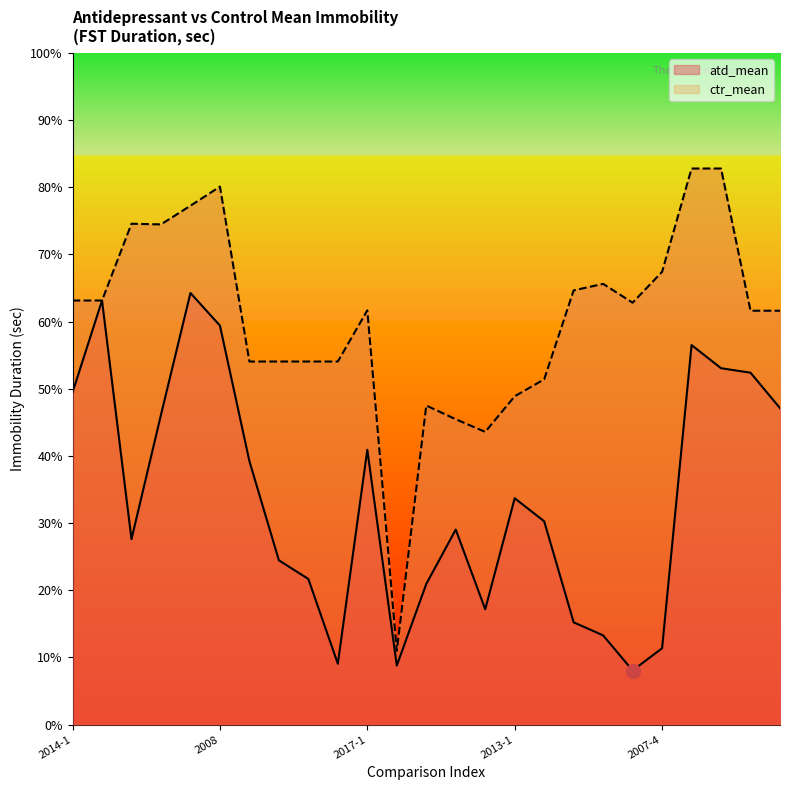

Reading left to right, extract all data points from this chart.

atd_mean: 2014-1=148.4	2014-2=189.4	2016-1=82.8	2011=138.4	2012-1=192.8	2008=178.2	2016-2=117.7	2016-3=73.4	2016-4=65.1	2016-5=27.2	2017-1=122.7	2017-2=26.4	2012-2=62.8	2011-2=87.1	2014-3=51.5	2013-1=101.1	2010-1=90.8	2007-1=45.7	2007-2=39.9	2007-3=24.2	2007-4=34.1	2012-3=169.5	2012-4=159.2	2012-5=157.2	2012-6=141.3
ctr_mean: 2014-1=189.4	2014-2=189.4	2016-1=223.7	2011=223.4	2012-1=231.7	2008=240.2	2016-2=162.2	2016-3=162.2	2016-4=162.2	2016-5=162.2	2017-1=185.0	2017-2=32.9	2012-2=142.5	2011-2=136.4	2014-3=130.7	2013-1=146.6	2010-1=154.2	2007-1=193.9	2007-2=196.8	2007-3=188.4	2007-4=202.2	2012-3=248.3	2012-4=248.3	2012-5=184.8	2012-6=184.8